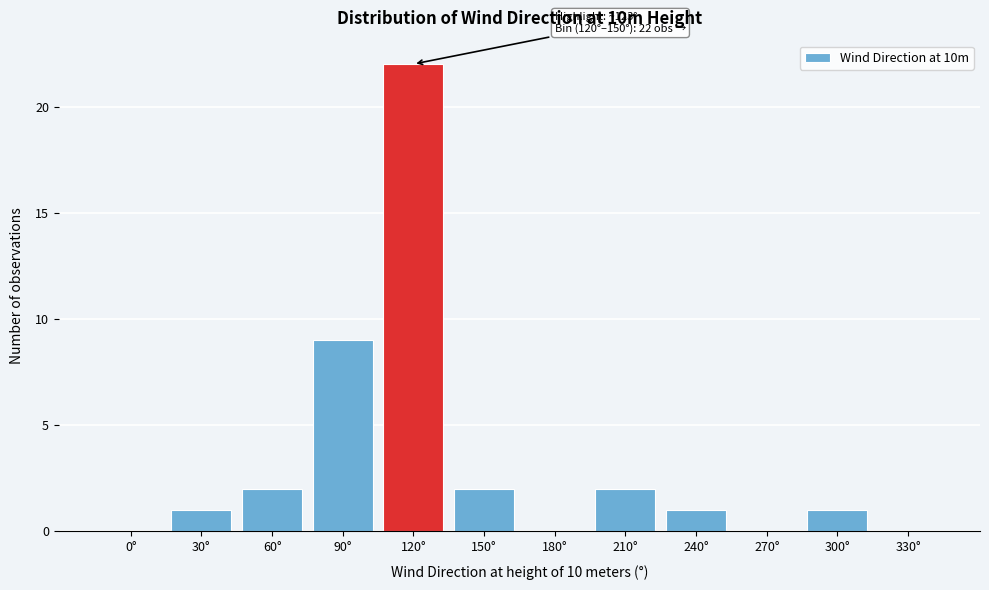

Reading right to left, extract all data points from this chart.

330°=0	300°=1	270°=0	240°=1	210°=2	180°=0	150°=2	120°=22	90°=9	60°=2	30°=1	0°=0